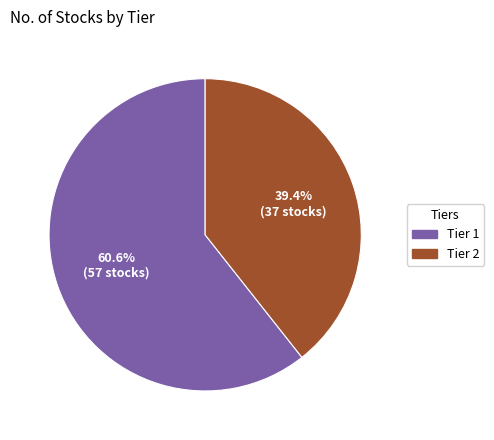

To the nearest percent, what percentage of the pie is Tier 1?

61%